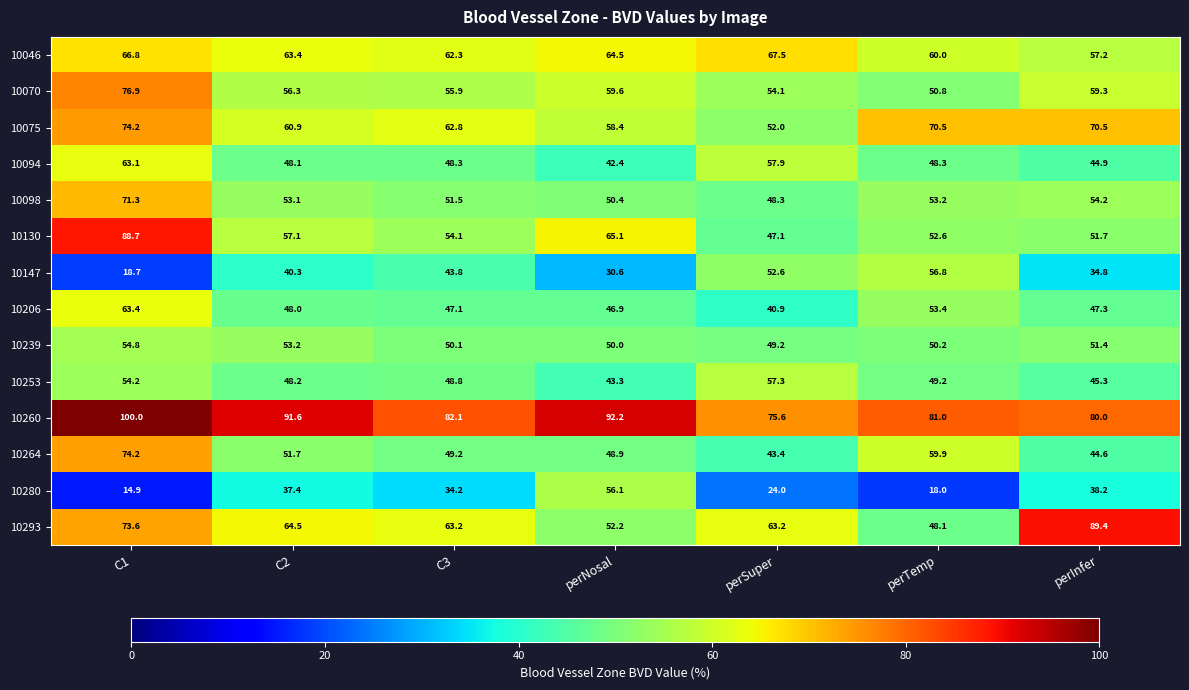

What is the average value of the 10075 series?

64.2